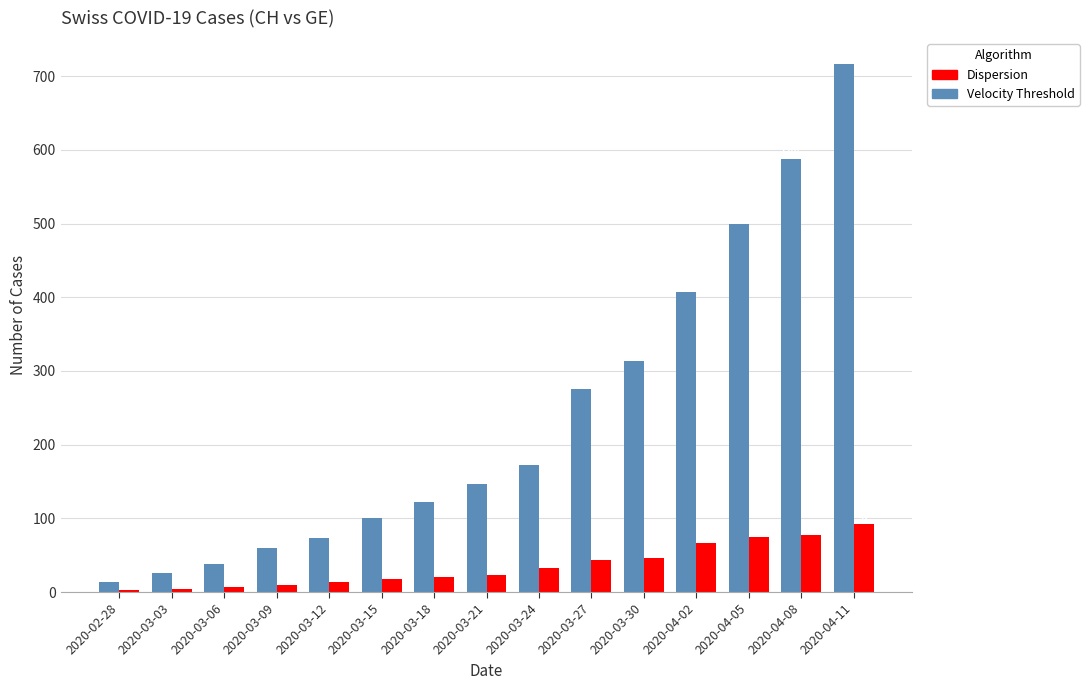

The value of Velocity Threshold at 2020-03-30 is 314. True or false?

True